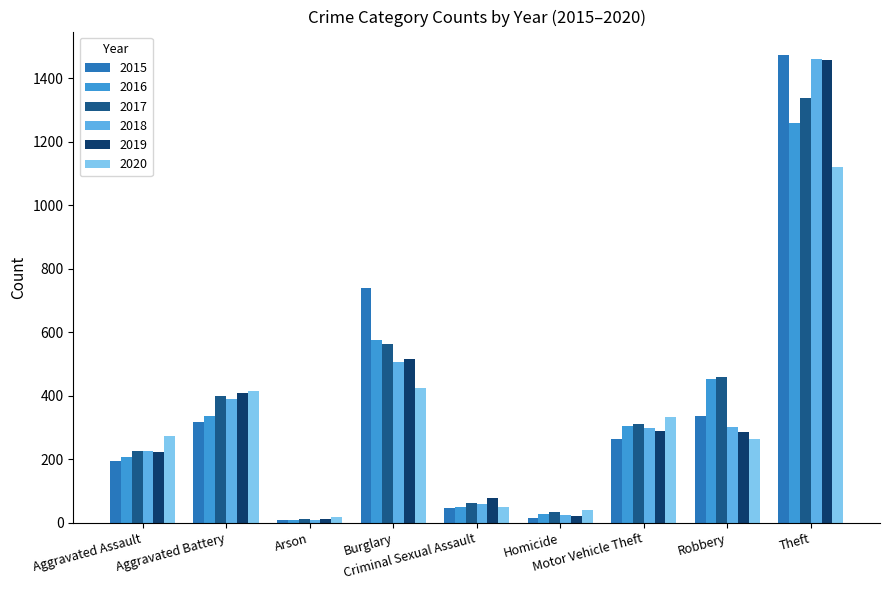

What is the maximum value shown in the chart?

1474